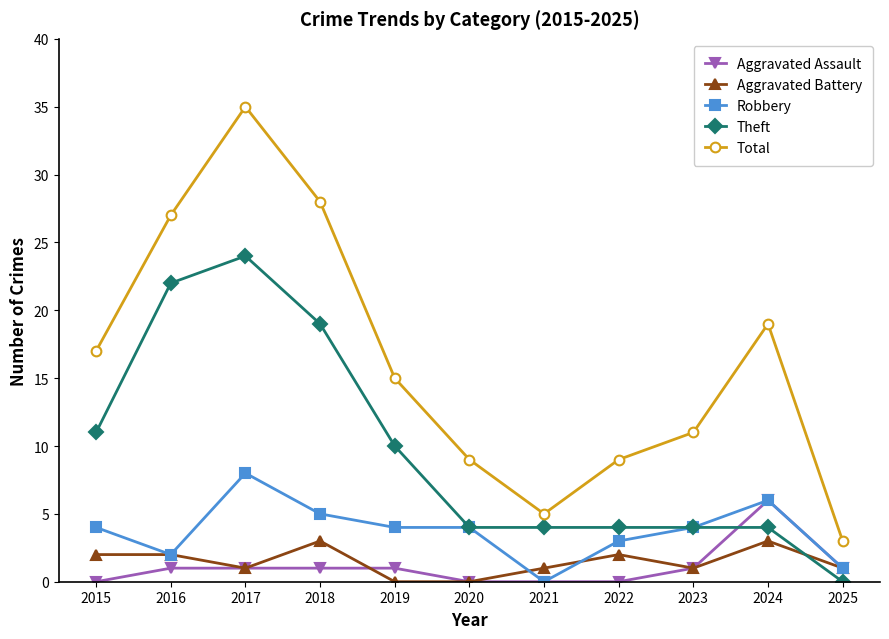

Where is the first local maximum for Robbery?

2017